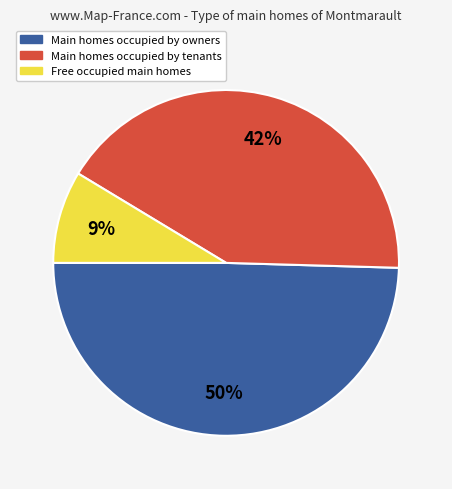

To the nearest percent, what is the average slice percentage?

33%